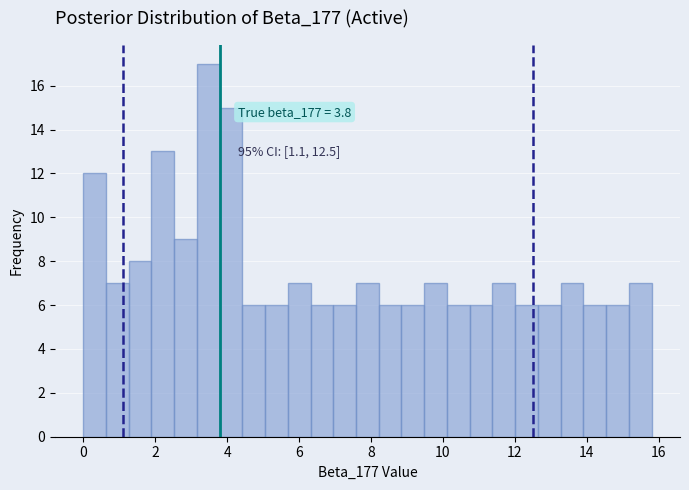

Around what value on the x-axis is the tallest bar? Give the approximate position of its centre, as read against the axis.

3.4